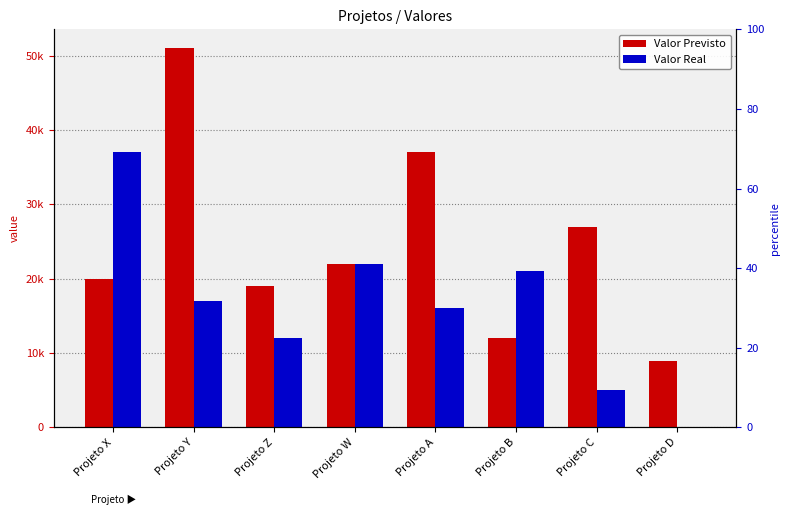

Reading left to right, transcribe all the data shown in this chart.

Valor Previsto: Projeto X=20000	Projeto Y=51000	Projeto Z=19000	Projeto W=22000	Projeto A=37000	Projeto B=12000	Projeto C=27000	Projeto D=9000
Valor Real: Projeto X=37000	Projeto Y=17000	Projeto Z=12000	Projeto W=22000	Projeto A=16000	Projeto B=21000	Projeto C=5000	Projeto D=0